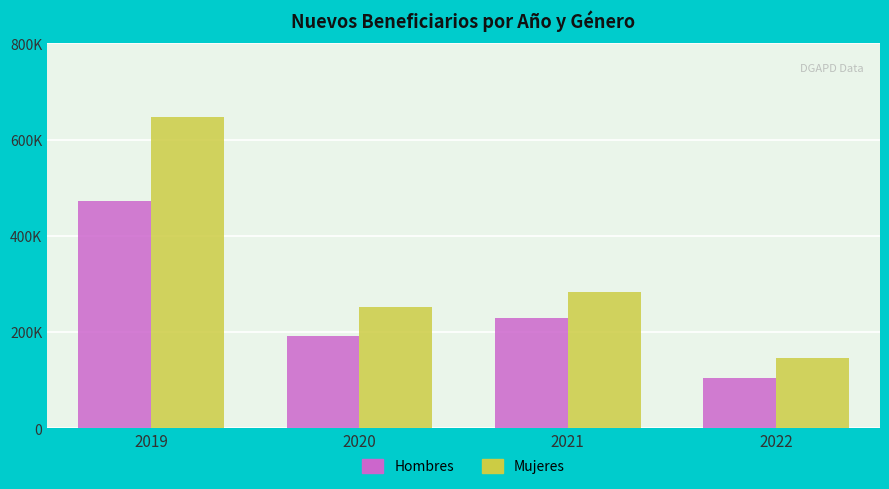

Are the bars horizontal?

No